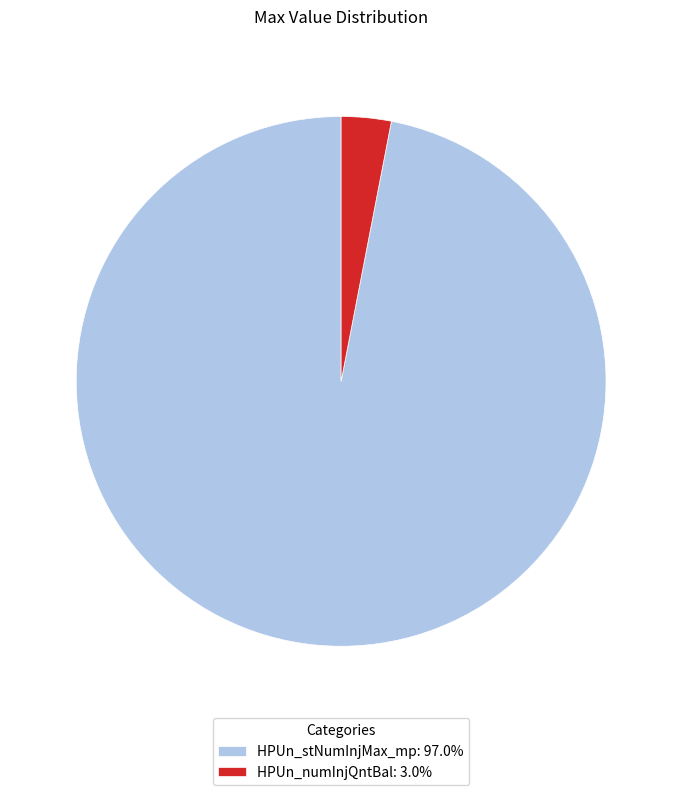

Combined, do HPUn_stNumInjMax_mp: 97.0% and HPUn_numInjQntBal: 3.0% account for over 50%?

Yes